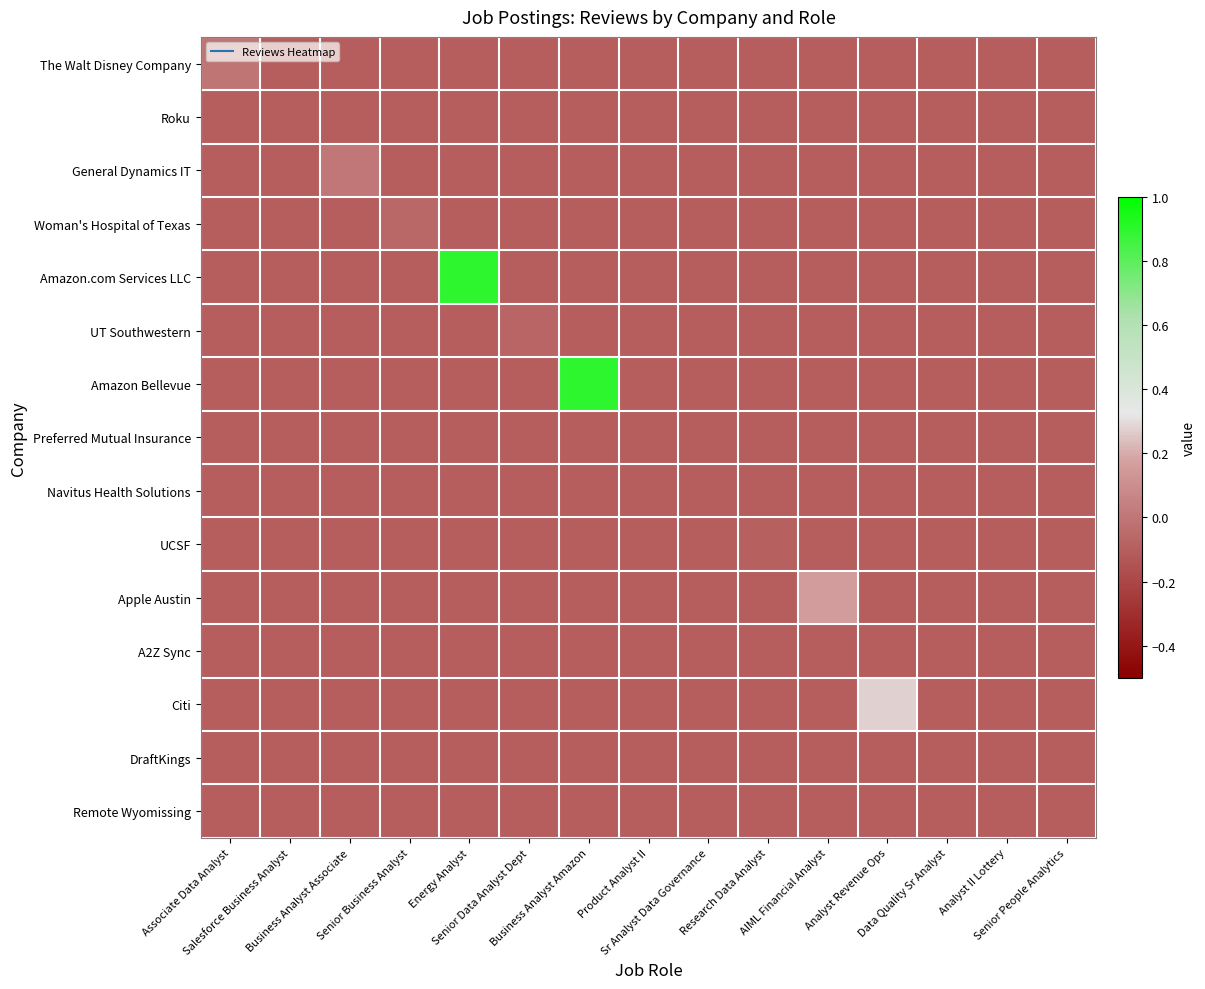

Reading left to right, list all the values displayed in this chart.

The Walt Disney Company: Associate Data Analyst=-0.0	Salesforce Business Analyst=-0.1	Business Analyst Associate=-0.1	Senior Business Analyst=-0.1	Energy Analyst=-0.1	Senior Data Analyst Dept=-0.1	Business Analyst Amazon=-0.1	Product Analyst II=-0.1	Sr Analyst Data Governance=-0.1	Research Data Analyst=-0.1	AIML Financial Analyst=-0.1	Analyst Revenue Ops=-0.1	Data Quality Sr Analyst=-0.1	Analyst II Lottery=-0.1	Senior People Analytics=-0.1
Roku: Associate Data Analyst=-0.1	Salesforce Business Analyst=-0.1	Business Analyst Associate=-0.1	Senior Business Analyst=-0.1	Energy Analyst=-0.1	Senior Data Analyst Dept=-0.1	Business Analyst Amazon=-0.1	Product Analyst II=-0.1	Sr Analyst Data Governance=-0.1	Research Data Analyst=-0.1	AIML Financial Analyst=-0.1	Analyst Revenue Ops=-0.1	Data Quality Sr Analyst=-0.1	Analyst II Lottery=-0.1	Senior People Analytics=-0.1
General Dynamics IT: Associate Data Analyst=-0.1	Salesforce Business Analyst=-0.1	Business Analyst Associate=0.0	Senior Business Analyst=-0.1	Energy Analyst=-0.1	Senior Data Analyst Dept=-0.1	Business Analyst Amazon=-0.1	Product Analyst II=-0.1	Sr Analyst Data Governance=-0.1	Research Data Analyst=-0.1	AIML Financial Analyst=-0.1	Analyst Revenue Ops=-0.1	Data Quality Sr Analyst=-0.1	Analyst II Lottery=-0.1	Senior People Analytics=-0.1
Woman's Hospital of Texas: Associate Data Analyst=-0.1	Salesforce Business Analyst=-0.1	Business Analyst Associate=-0.1	Senior Business Analyst=-0.1	Energy Analyst=-0.1	Senior Data Analyst Dept=-0.1	Business Analyst Amazon=-0.1	Product Analyst II=-0.1	Sr Analyst Data Governance=-0.1	Research Data Analyst=-0.1	AIML Financial Analyst=-0.1	Analyst Revenue Ops=-0.1	Data Quality Sr Analyst=-0.1	Analyst II Lottery=-0.1	Senior People Analytics=-0.1
Amazon.com Services LLC: Associate Data Analyst=-0.1	Salesforce Business Analyst=-0.1	Business Analyst Associate=-0.1	Senior Business Analyst=-0.1	Energy Analyst=0.9	Senior Data Analyst Dept=-0.1	Business Analyst Amazon=-0.1	Product Analyst II=-0.1	Sr Analyst Data Governance=-0.1	Research Data Analyst=-0.1	AIML Financial Analyst=-0.1	Analyst Revenue Ops=-0.1	Data Quality Sr Analyst=-0.1	Analyst II Lottery=-0.1	Senior People Analytics=-0.1
UT Southwestern: Associate Data Analyst=-0.1	Salesforce Business Analyst=-0.1	Business Analyst Associate=-0.1	Senior Business Analyst=-0.1	Energy Analyst=-0.1	Senior Data Analyst Dept=-0.1	Business Analyst Amazon=-0.1	Product Analyst II=-0.1	Sr Analyst Data Governance=-0.1	Research Data Analyst=-0.1	AIML Financial Analyst=-0.1	Analyst Revenue Ops=-0.1	Data Quality Sr Analyst=-0.1	Analyst II Lottery=-0.1	Senior People Analytics=-0.1
Amazon Bellevue: Associate Data Analyst=-0.1	Salesforce Business Analyst=-0.1	Business Analyst Associate=-0.1	Senior Business Analyst=-0.1	Energy Analyst=-0.1	Senior Data Analyst Dept=-0.1	Business Analyst Amazon=0.9	Product Analyst II=-0.1	Sr Analyst Data Governance=-0.1	Research Data Analyst=-0.1	AIML Financial Analyst=-0.1	Analyst Revenue Ops=-0.1	Data Quality Sr Analyst=-0.1	Analyst II Lottery=-0.1	Senior People Analytics=-0.1
Preferred Mutual Insurance: Associate Data Analyst=-0.1	Salesforce Business Analyst=-0.1	Business Analyst Associate=-0.1	Senior Business Analyst=-0.1	Energy Analyst=-0.1	Senior Data Analyst Dept=-0.1	Business Analyst Amazon=-0.1	Product Analyst II=-0.1	Sr Analyst Data Governance=-0.1	Research Data Analyst=-0.1	AIML Financial Analyst=-0.1	Analyst Revenue Ops=-0.1	Data Quality Sr Analyst=-0.1	Analyst II Lottery=-0.1	Senior People Analytics=-0.1
Navitus Health Solutions: Associate Data Analyst=-0.1	Salesforce Business Analyst=-0.1	Business Analyst Associate=-0.1	Senior Business Analyst=-0.1	Energy Analyst=-0.1	Senior Data Analyst Dept=-0.1	Business Analyst Amazon=-0.1	Product Analyst II=-0.1	Sr Analyst Data Governance=-0.1	Research Data Analyst=-0.1	AIML Financial Analyst=-0.1	Analyst Revenue Ops=-0.1	Data Quality Sr Analyst=-0.1	Analyst II Lottery=-0.1	Senior People Analytics=-0.1
UCSF: Associate Data Analyst=-0.1	Salesforce Business Analyst=-0.1	Business Analyst Associate=-0.1	Senior Business Analyst=-0.1	Energy Analyst=-0.1	Senior Data Analyst Dept=-0.1	Business Analyst Amazon=-0.1	Product Analyst II=-0.1	Sr Analyst Data Governance=-0.1	Research Data Analyst=-0.1	AIML Financial Analyst=-0.1	Analyst Revenue Ops=-0.1	Data Quality Sr Analyst=-0.1	Analyst II Lottery=-0.1	Senior People Analytics=-0.1
Apple Austin: Associate Data Analyst=-0.1	Salesforce Business Analyst=-0.1	Business Analyst Associate=-0.1	Senior Business Analyst=-0.1	Energy Analyst=-0.1	Senior Data Analyst Dept=-0.1	Business Analyst Amazon=-0.1	Product Analyst II=-0.1	Sr Analyst Data Governance=-0.1	Research Data Analyst=-0.1	AIML Financial Analyst=0.2	Analyst Revenue Ops=-0.1	Data Quality Sr Analyst=-0.1	Analyst II Lottery=-0.1	Senior People Analytics=-0.1
A2Z Sync: Associate Data Analyst=-0.1	Salesforce Business Analyst=-0.1	Business Analyst Associate=-0.1	Senior Business Analyst=-0.1	Energy Analyst=-0.1	Senior Data Analyst Dept=-0.1	Business Analyst Amazon=-0.1	Product Analyst II=-0.1	Sr Analyst Data Governance=-0.1	Research Data Analyst=-0.1	AIML Financial Analyst=-0.1	Analyst Revenue Ops=-0.1	Data Quality Sr Analyst=-0.1	Analyst II Lottery=-0.1	Senior People Analytics=-0.1
Citi: Associate Data Analyst=-0.1	Salesforce Business Analyst=-0.1	Business Analyst Associate=-0.1	Senior Business Analyst=-0.1	Energy Analyst=-0.1	Senior Data Analyst Dept=-0.1	Business Analyst Amazon=-0.1	Product Analyst II=-0.1	Sr Analyst Data Governance=-0.1	Research Data Analyst=-0.1	AIML Financial Analyst=-0.1	Analyst Revenue Ops=0.3	Data Quality Sr Analyst=-0.1	Analyst II Lottery=-0.1	Senior People Analytics=-0.1
DraftKings: Associate Data Analyst=-0.1	Salesforce Business Analyst=-0.1	Business Analyst Associate=-0.1	Senior Business Analyst=-0.1	Energy Analyst=-0.1	Senior Data Analyst Dept=-0.1	Business Analyst Amazon=-0.1	Product Analyst II=-0.1	Sr Analyst Data Governance=-0.1	Research Data Analyst=-0.1	AIML Financial Analyst=-0.1	Analyst Revenue Ops=-0.1	Data Quality Sr Analyst=-0.1	Analyst II Lottery=-0.1	Senior People Analytics=-0.1
Remote Wyomissing: Associate Data Analyst=-0.1	Salesforce Business Analyst=-0.1	Business Analyst Associate=-0.1	Senior Business Analyst=-0.1	Energy Analyst=-0.1	Senior Data Analyst Dept=-0.1	Business Analyst Amazon=-0.1	Product Analyst II=-0.1	Sr Analyst Data Governance=-0.1	Research Data Analyst=-0.1	AIML Financial Analyst=-0.1	Analyst Revenue Ops=-0.1	Data Quality Sr Analyst=-0.1	Analyst II Lottery=-0.1	Senior People Analytics=-0.1